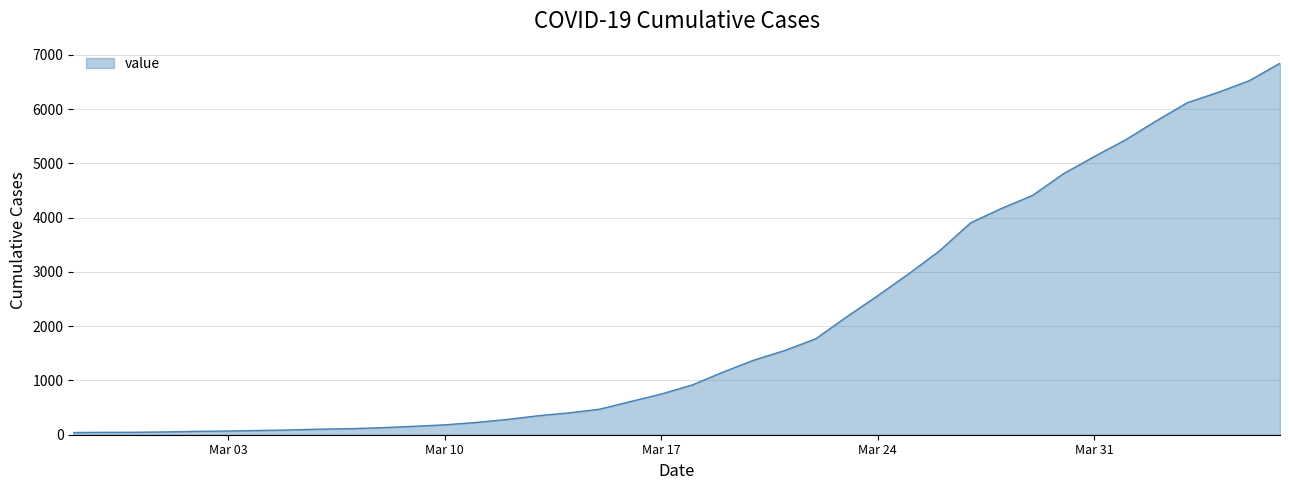

What is the difference between the maximum and minimum values?

6803